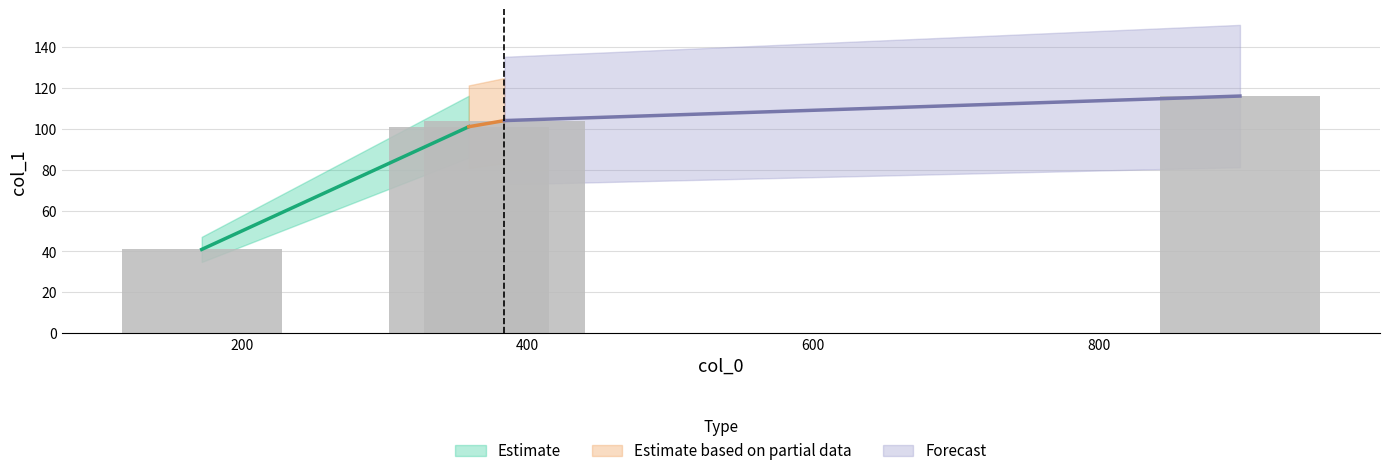

What is the difference between the maximum and minimum values?

75